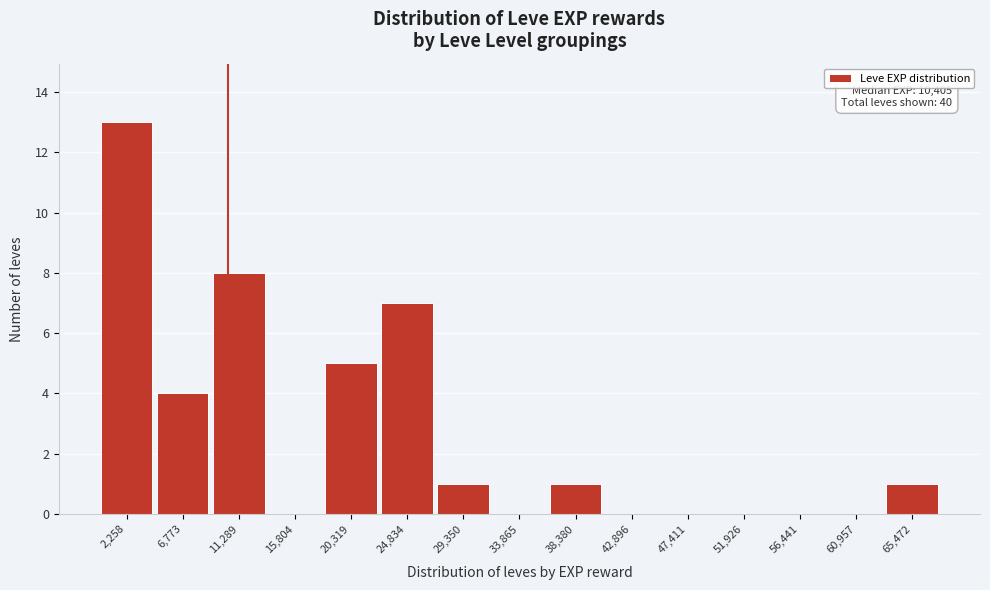

Over which range of the x-axis is the bar tallest?

0 to 4500